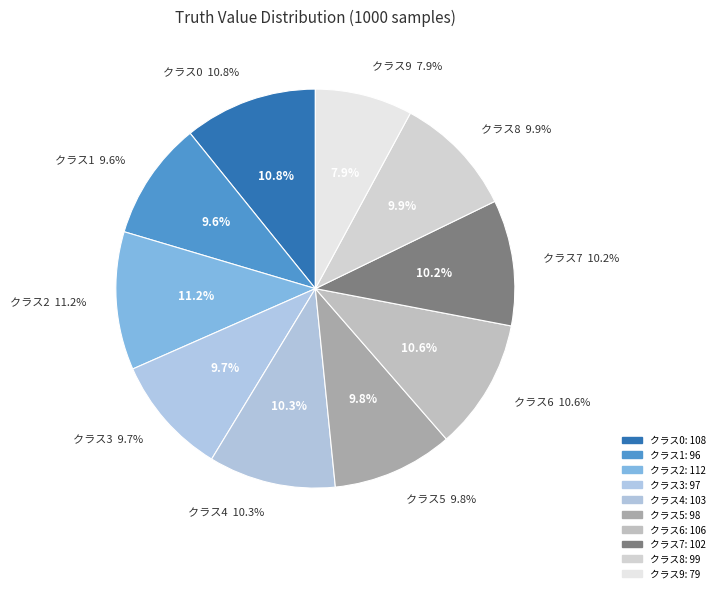

To the nearest percent, what percentage of the pie is 0?

11%